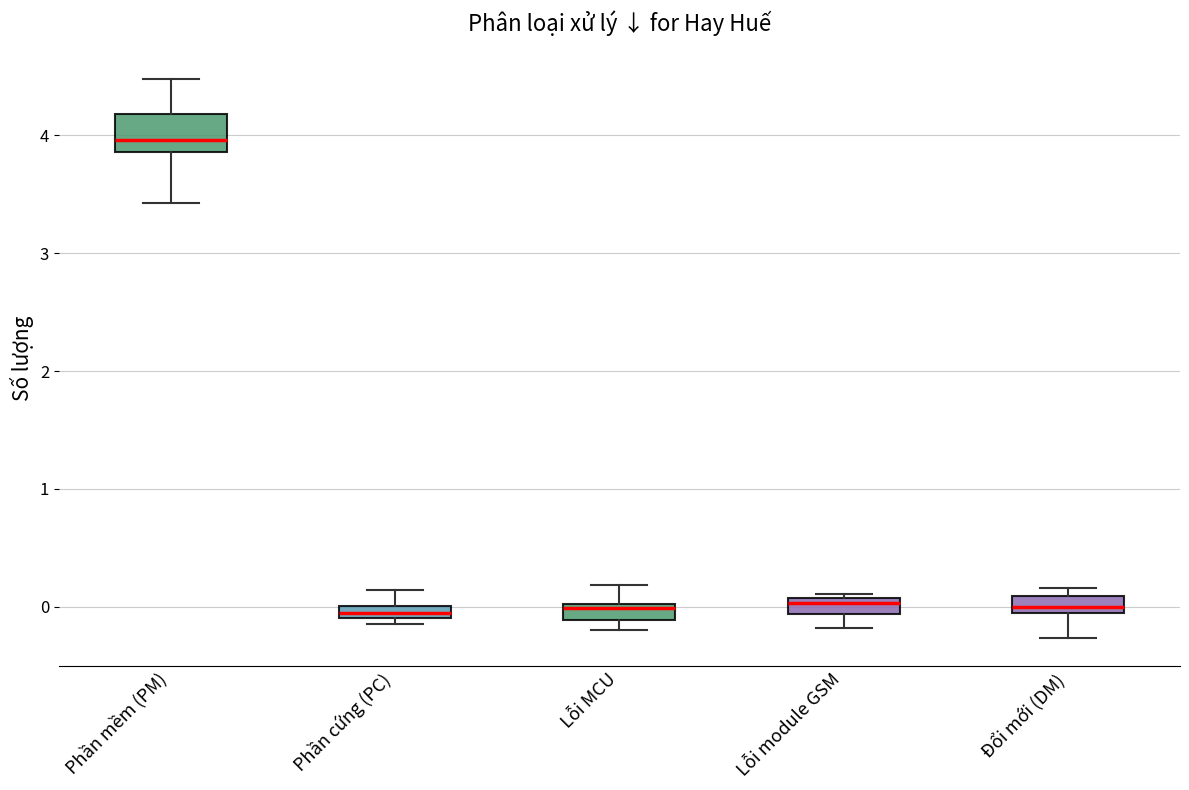

Where does the upper whisker of the box for Phần cứng (PC) end on the y-axis? The values are not printed on the chart, so give them approximately, as read against the axis.

0.1